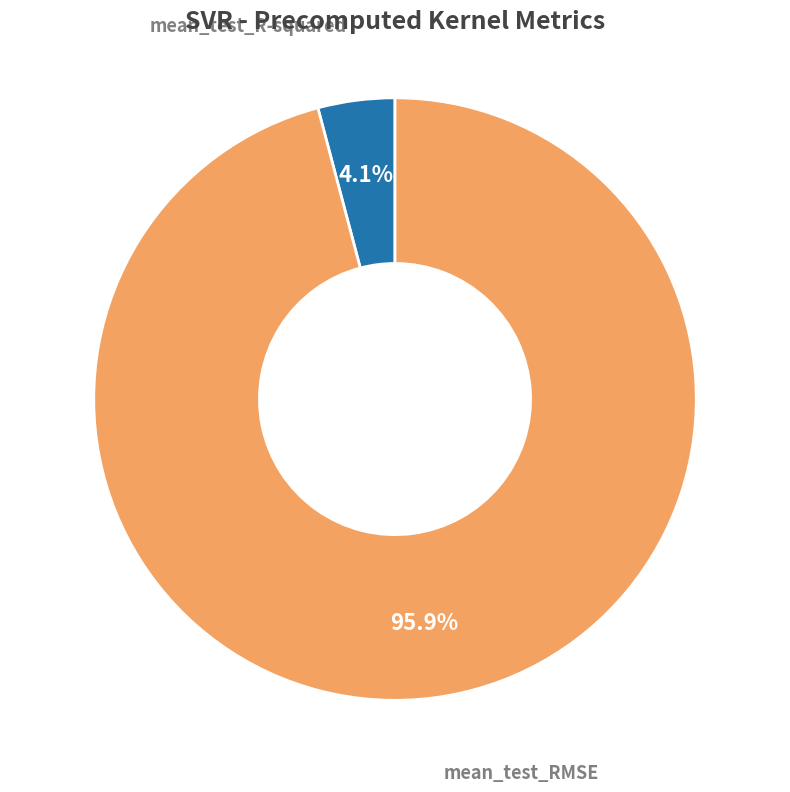

Is there any slice that represents more than half of the pie?

Yes